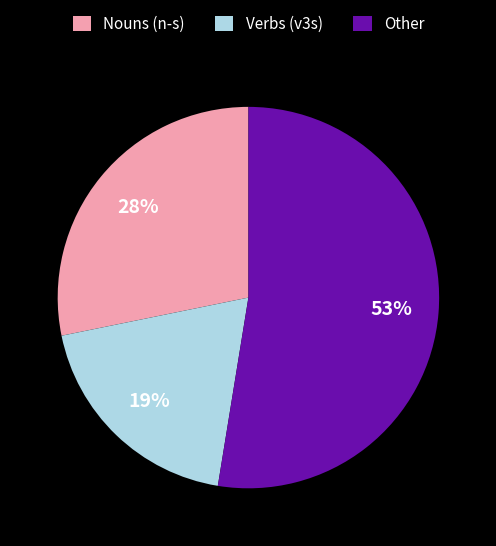

What percentage is the Other slice, to the nearest percent?

53%